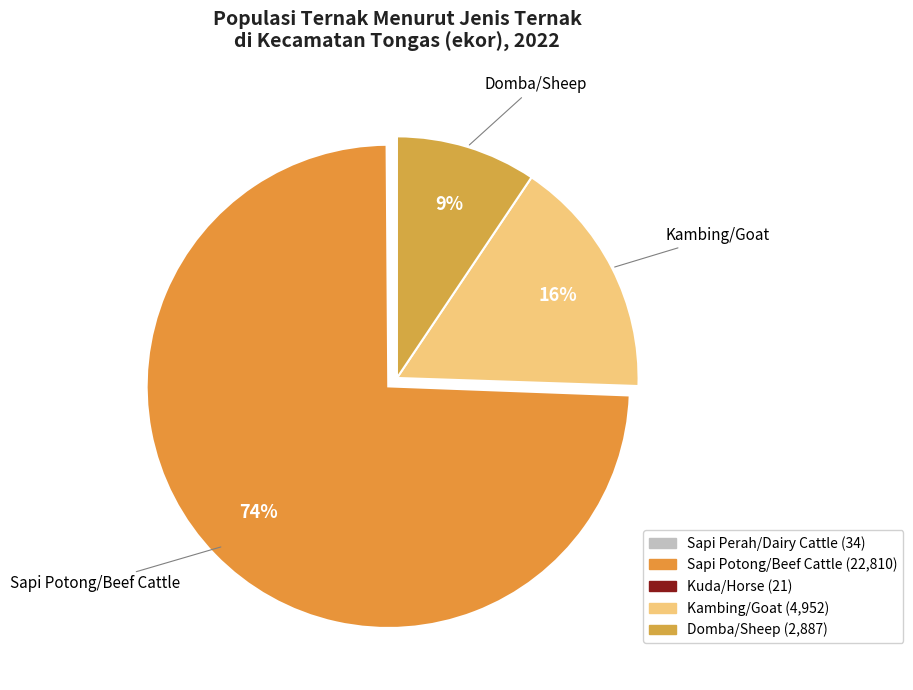

To the nearest percent, what is the difference between the Sapi Perah/Dairy Cattle and Sapi Potong/Beef Cattle slice percentages?

74%